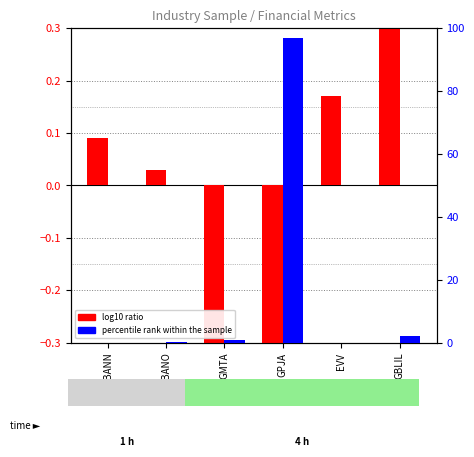

List the series in order of their overall mean, highest first.

percentile rank within the sample, log10 ratio